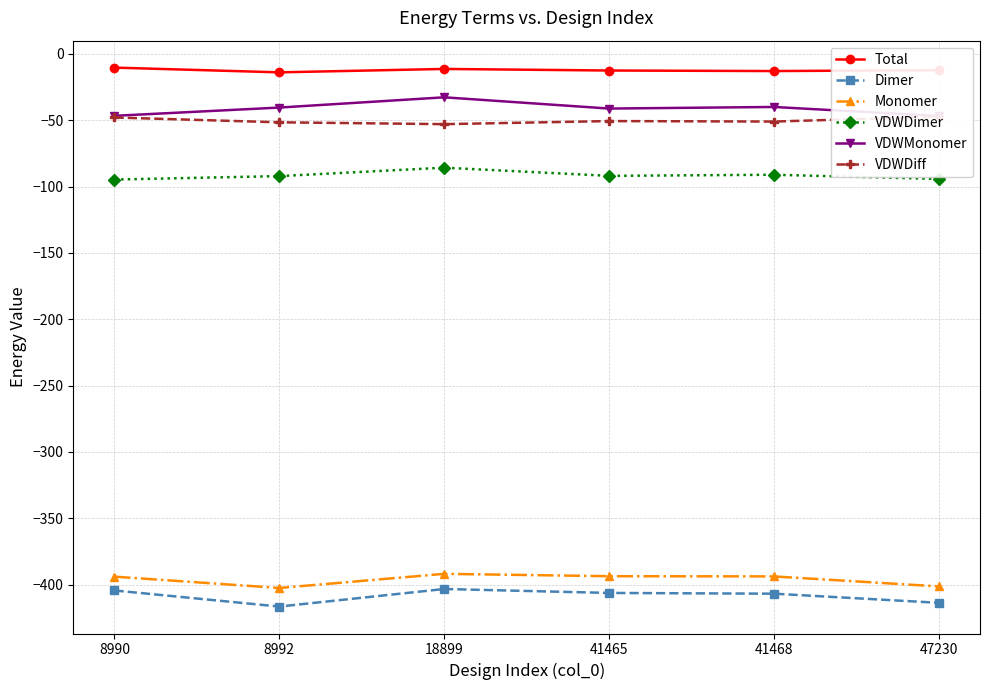

The value of Monomer at 18899 is -522.1. True or false?

False